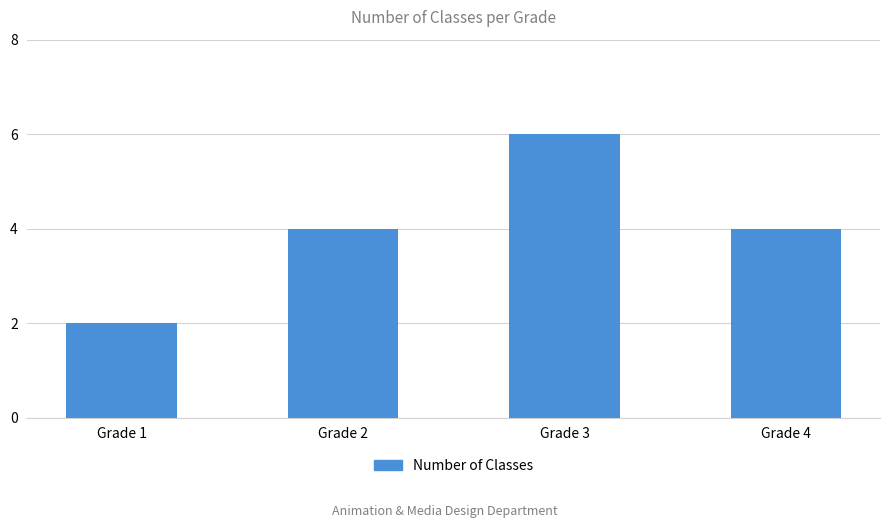

How many distinct data groups are displayed?

1